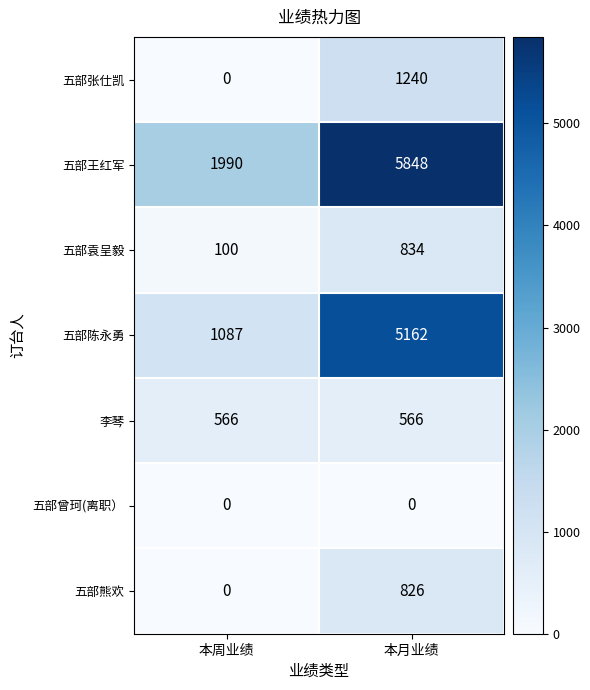

At which category is the sum across all series the highest?

本月业绩